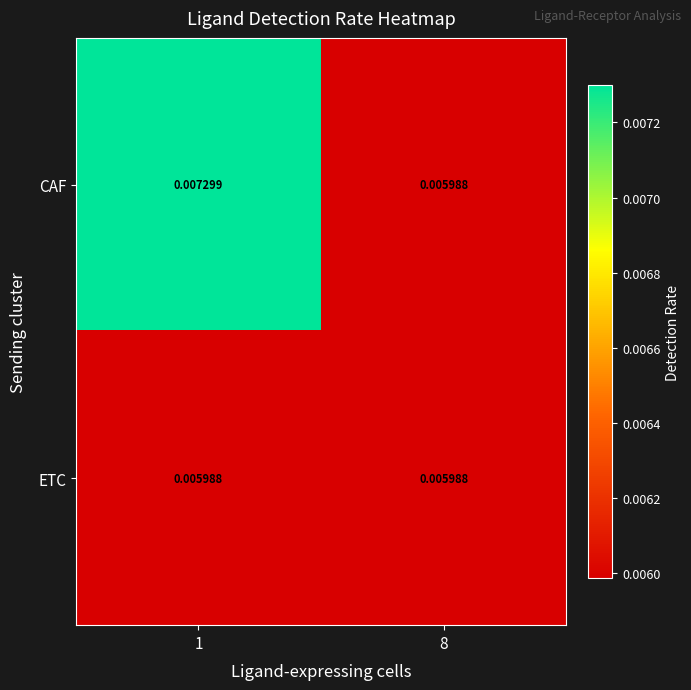

At how many categories does at least one series exceed 0?

2